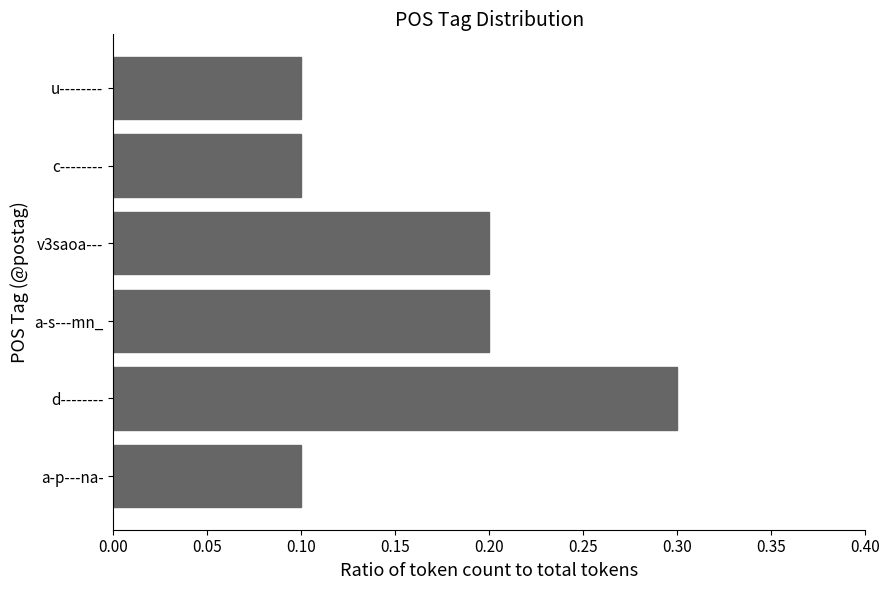

How many values are between 0 and 1?

6